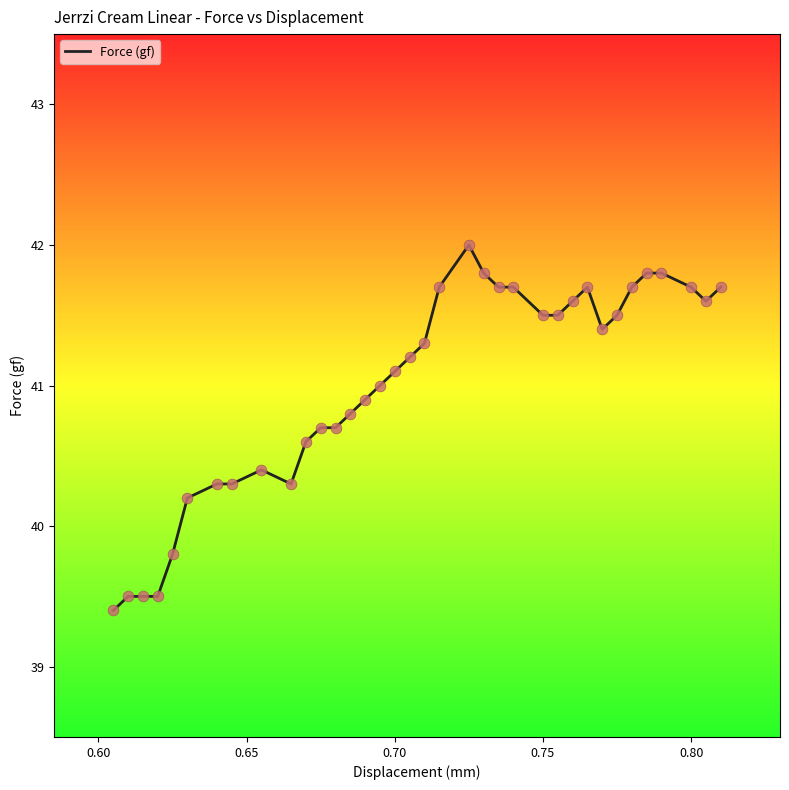

What is the smallest value displayed?

39.4